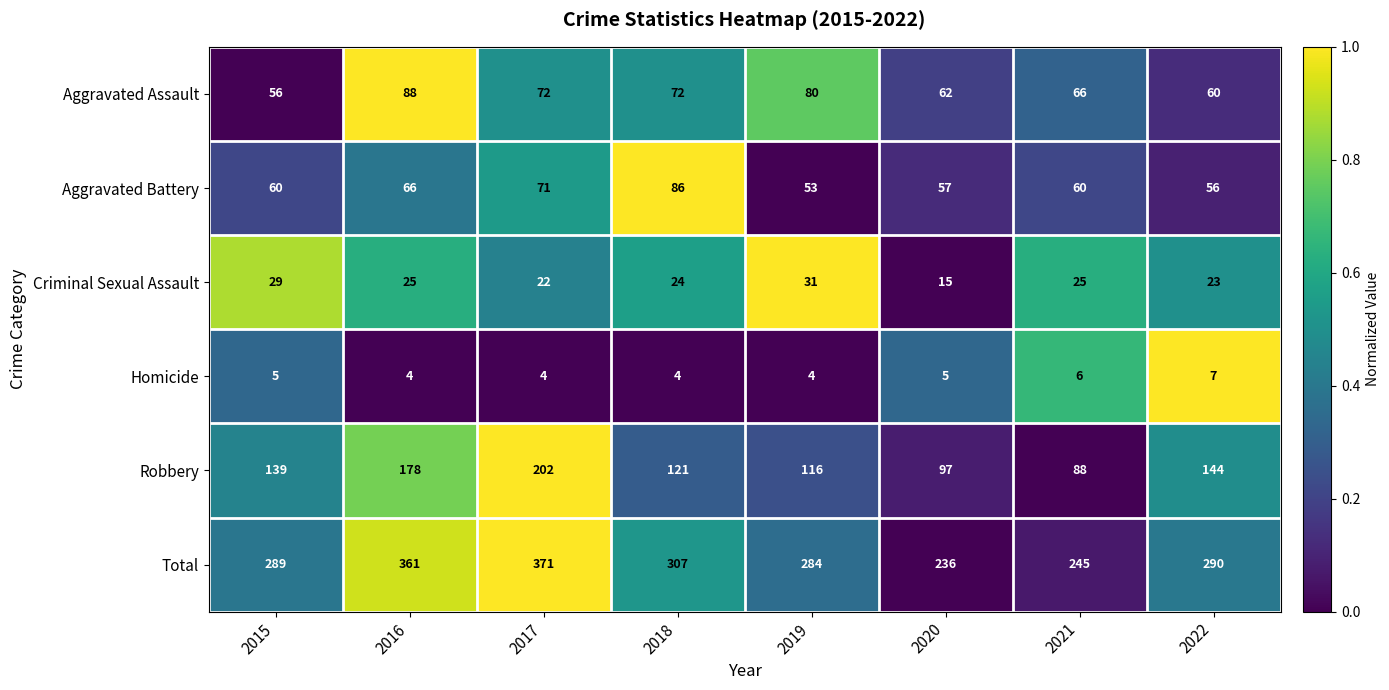

At how many categories does at least one series exceed 207?

8